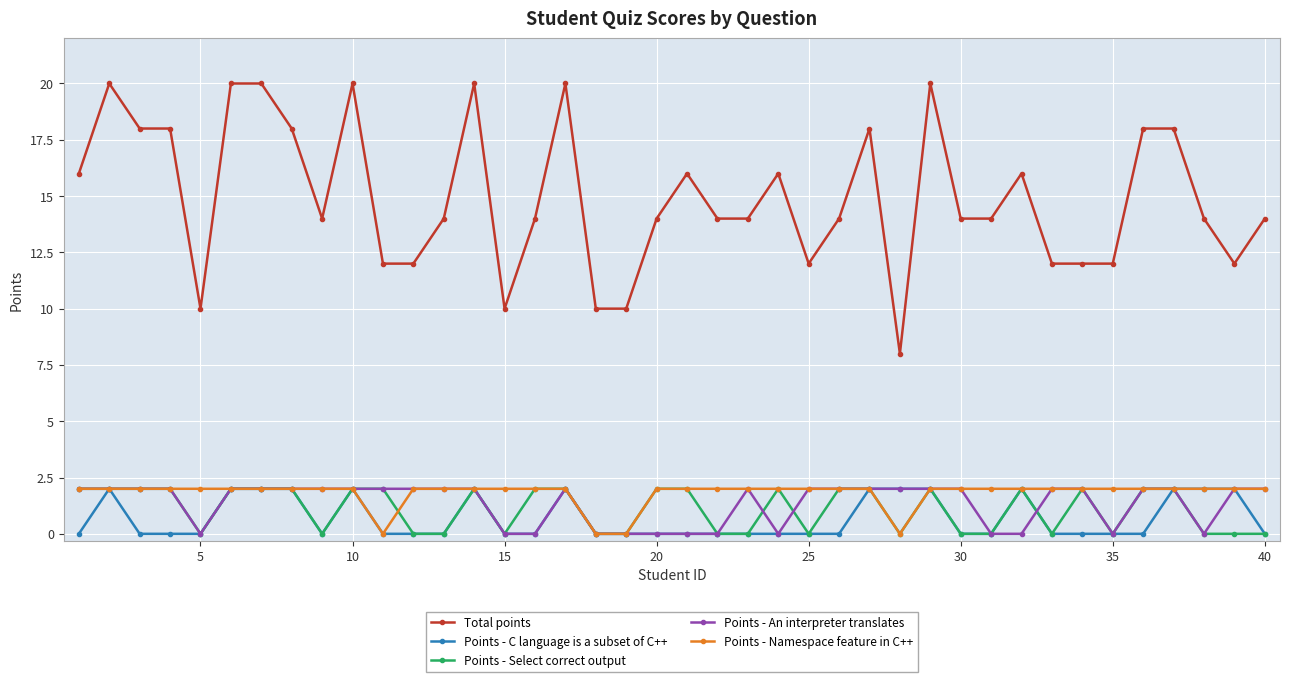

Which series has the widest spread of values?

Total points